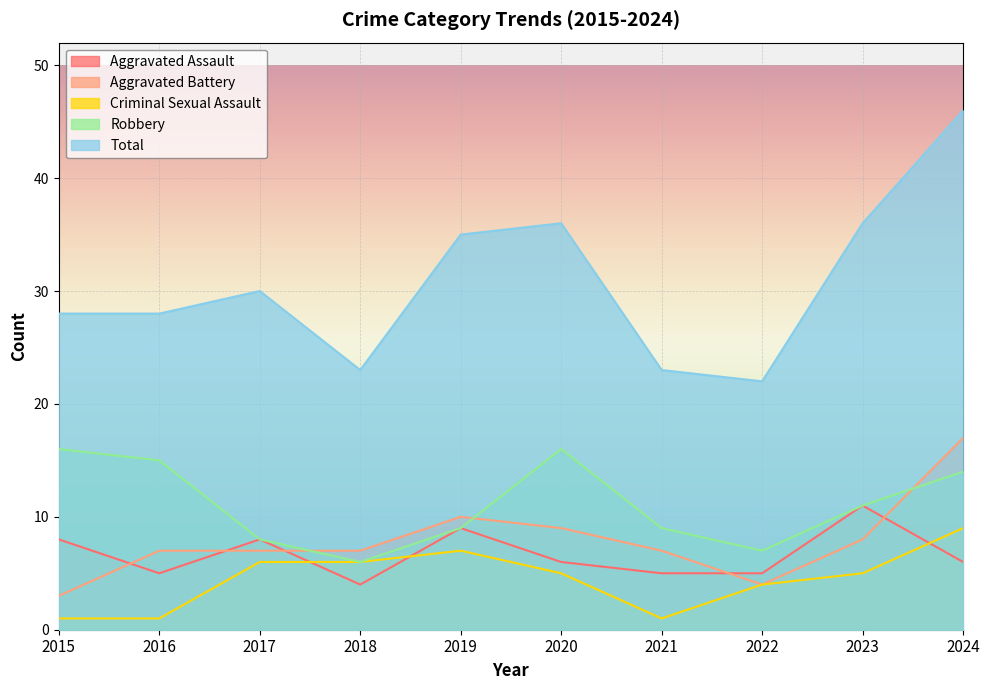

Rank the categories by Robbery value from highest to lowest.

2015, 2020, 2016, 2024, 2023, 2019, 2021, 2017, 2022, 2018